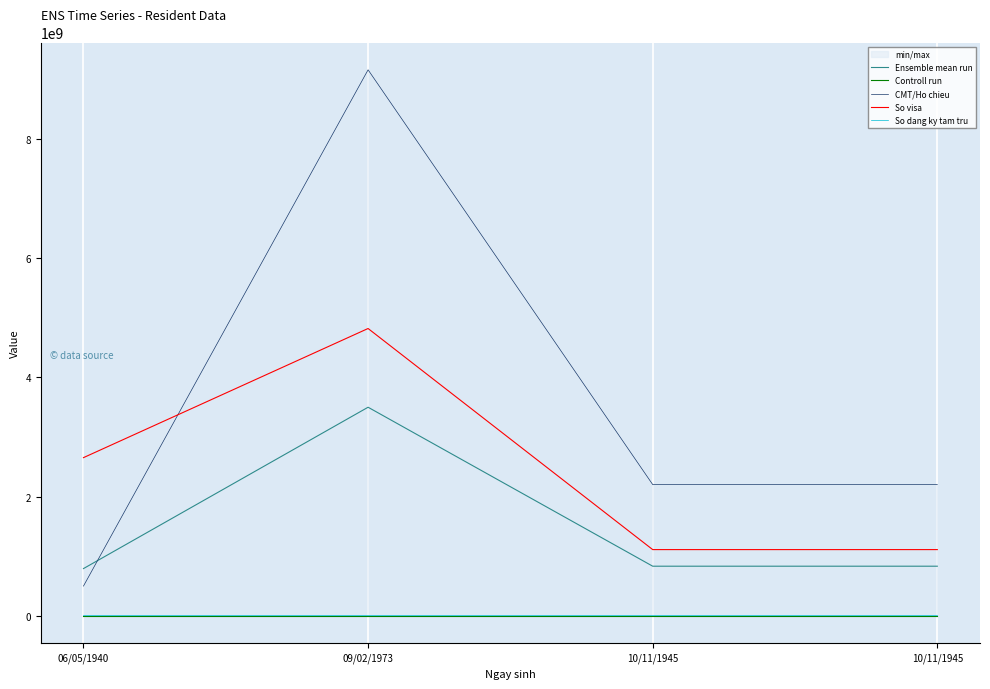

In So visa, how many points are higher than both neighbors (excluding endpoints)?

1